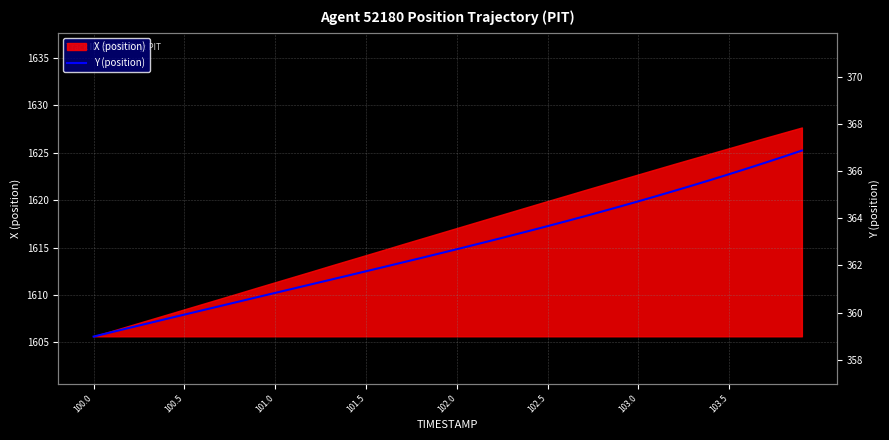

Is it true that X (position) equals 2911.9 at 102.5?

False